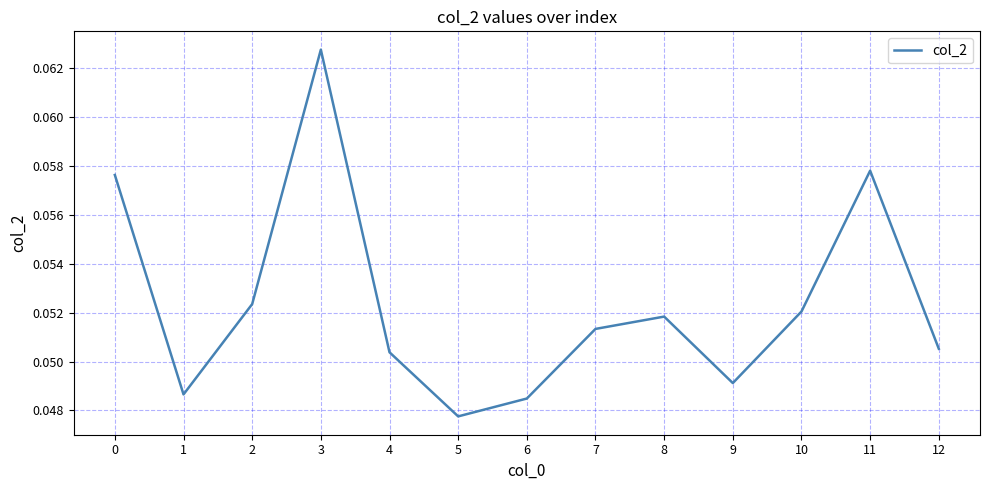

Between 1 and 12, which is larger?

12